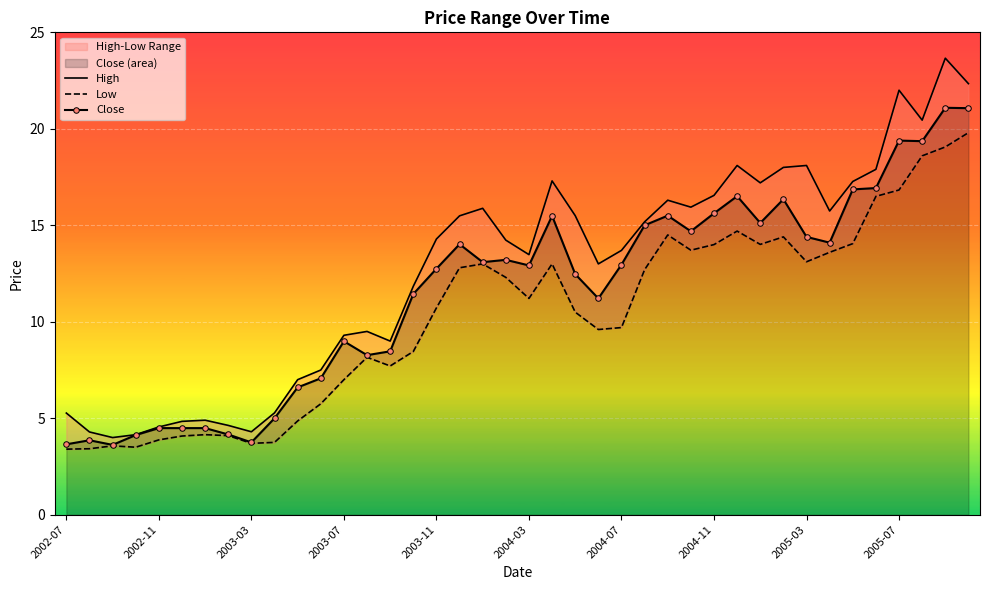

At how many categories does at least one series exceed 22?

2